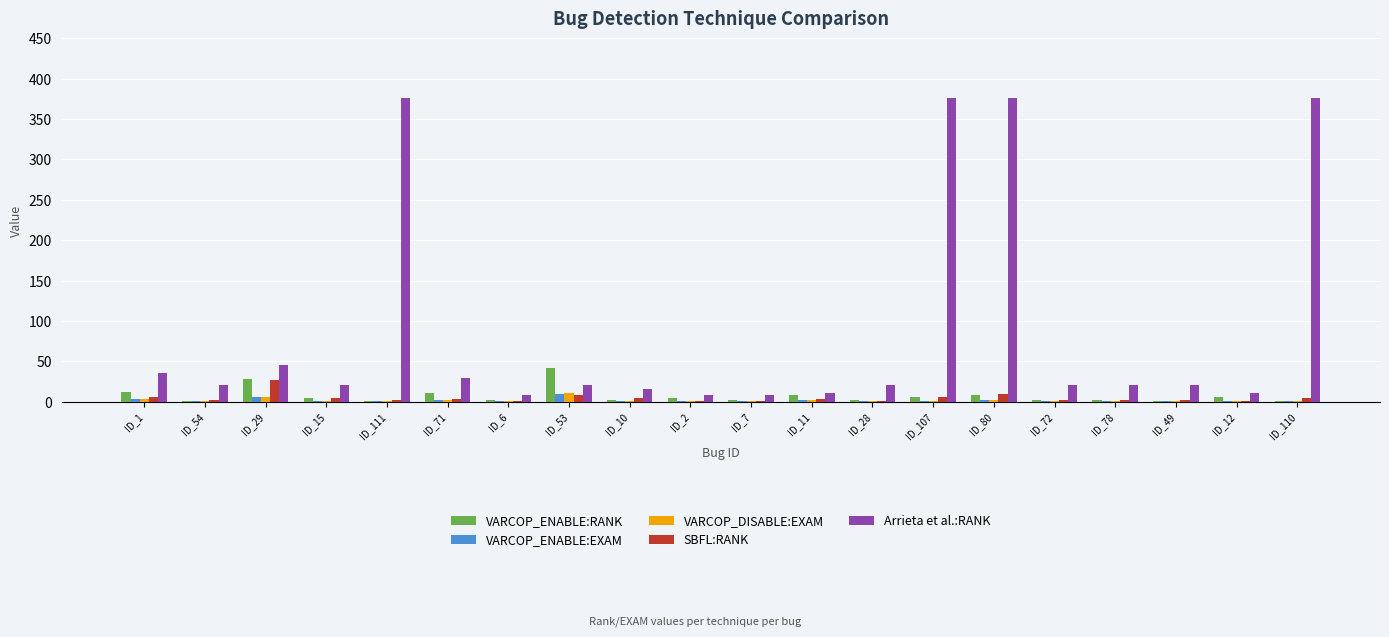

What is the highest value of the SBFL:RANK series?

27.0